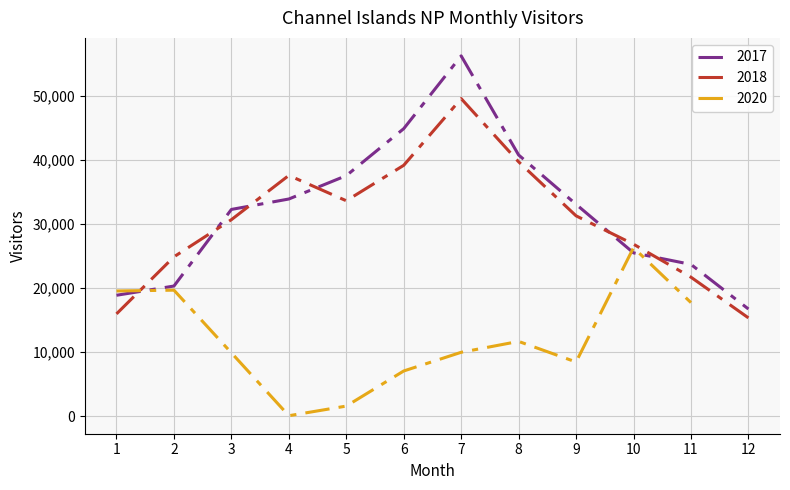

What is the value of the 2017 point at the 11th from the left?

23696